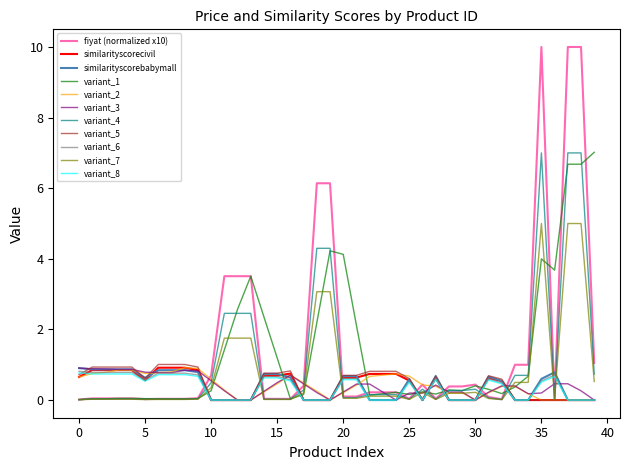

What is the maximum value for fiyat (normalized x10)?

10.0